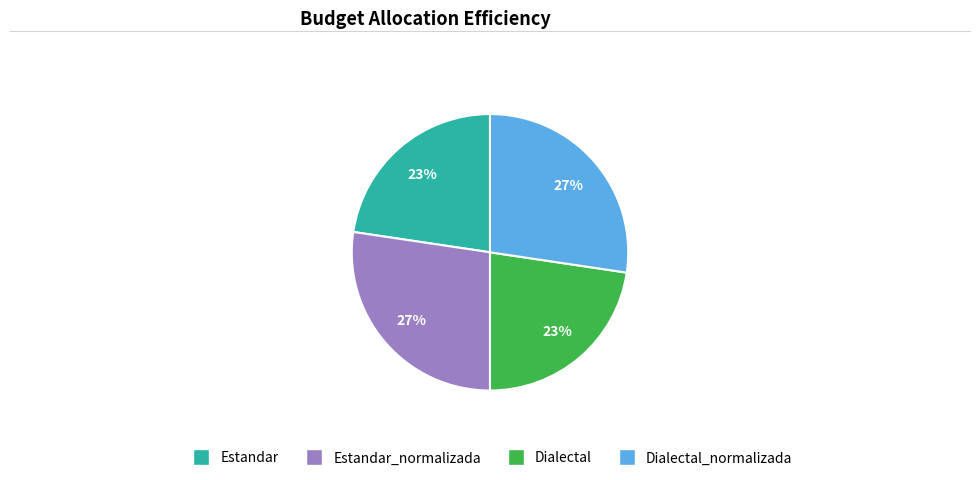

Is there a majority slice in this chart?

No